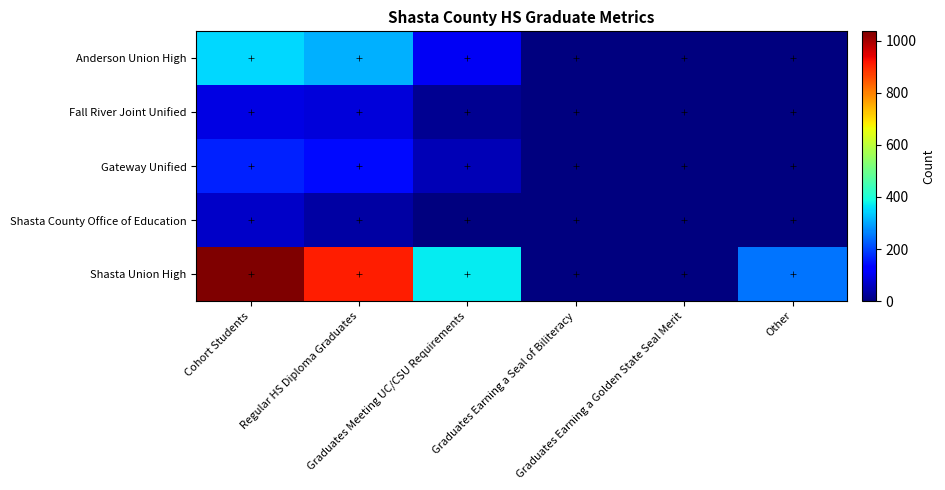

What is the spread (max minus min) of values at Other?

249